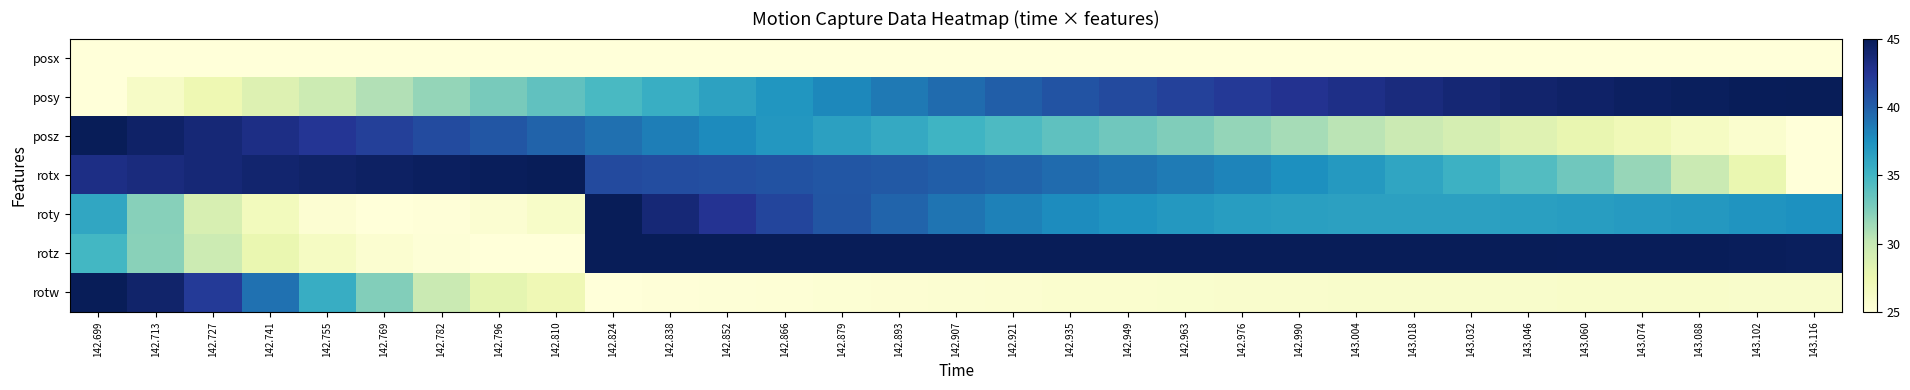

What is the maximum value shown in the chart?

45.0